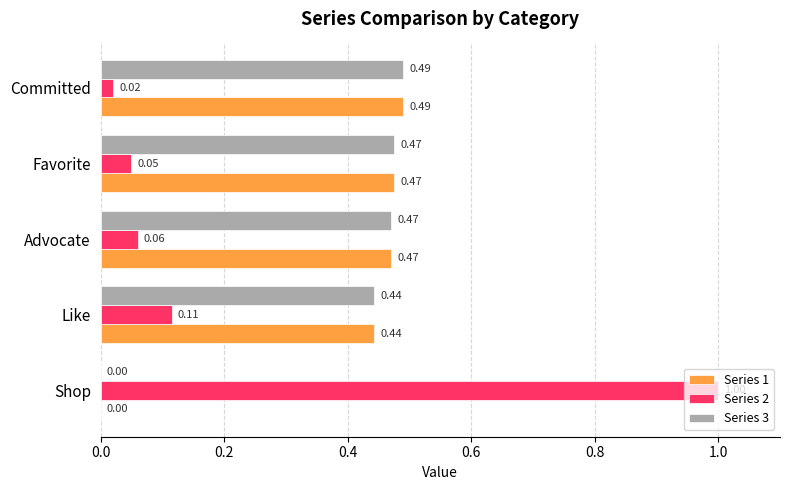

Which series has the widest spread of values?

Series 2